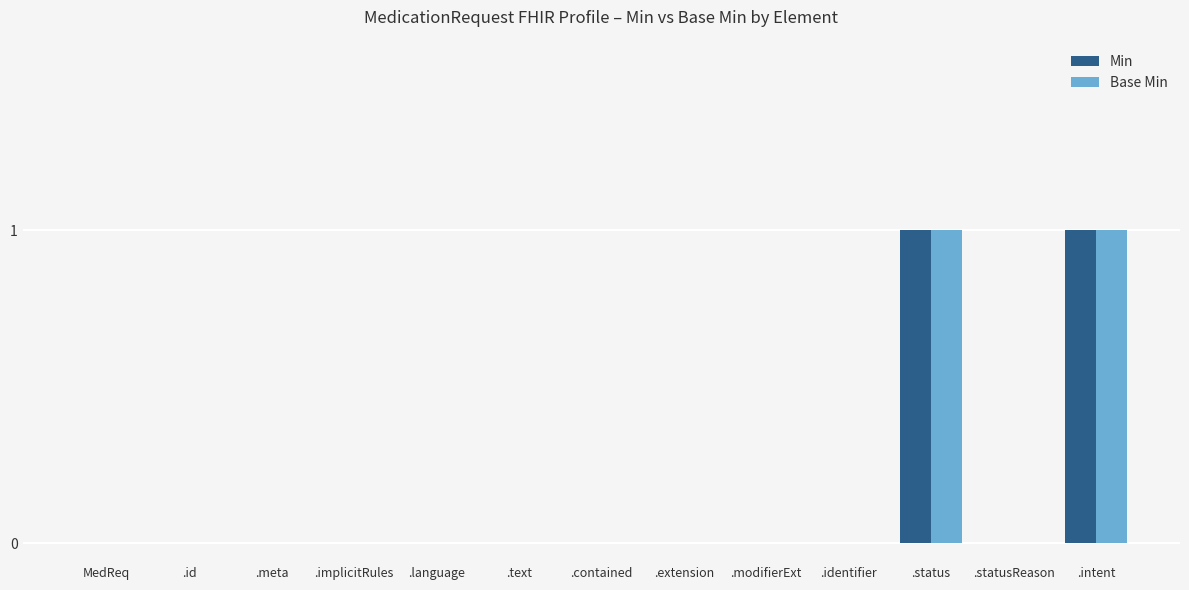

The value of Base Min at .status is 2. True or false?

False